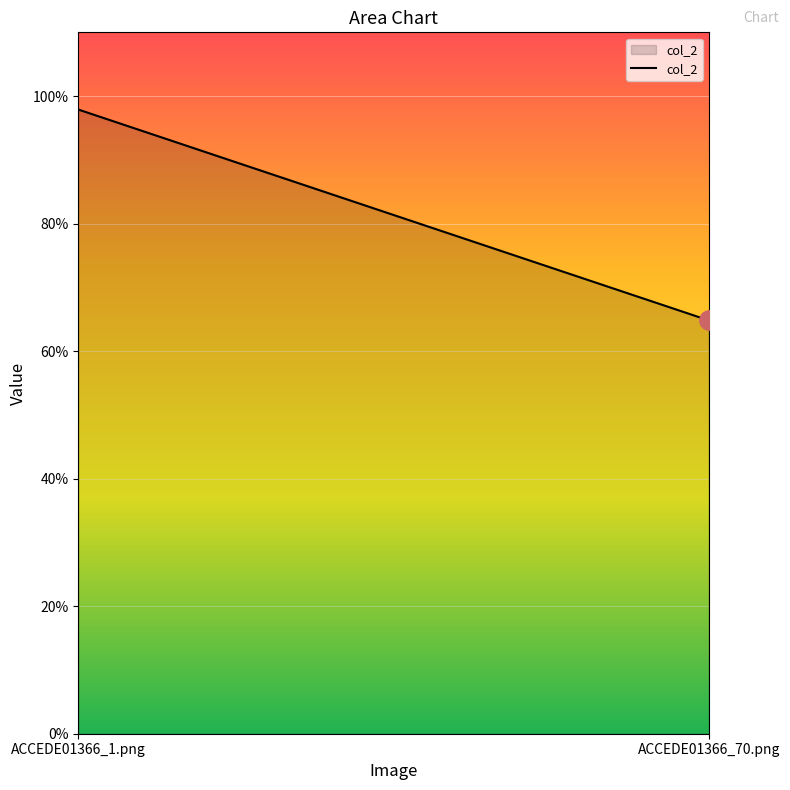

List the labels in order of value, largest first.

ACCEDE01366_1.png, ACCEDE01366_70.png